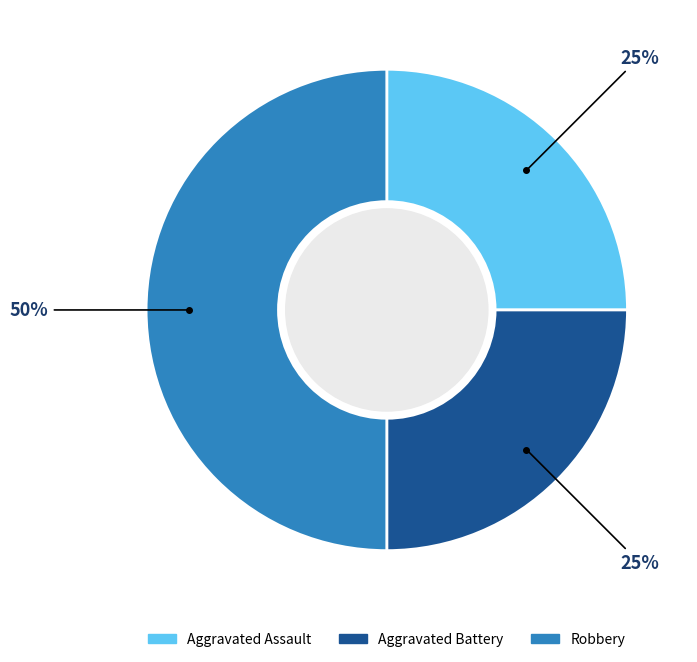

What percentage is the Robbery slice, to the nearest percent?

50%